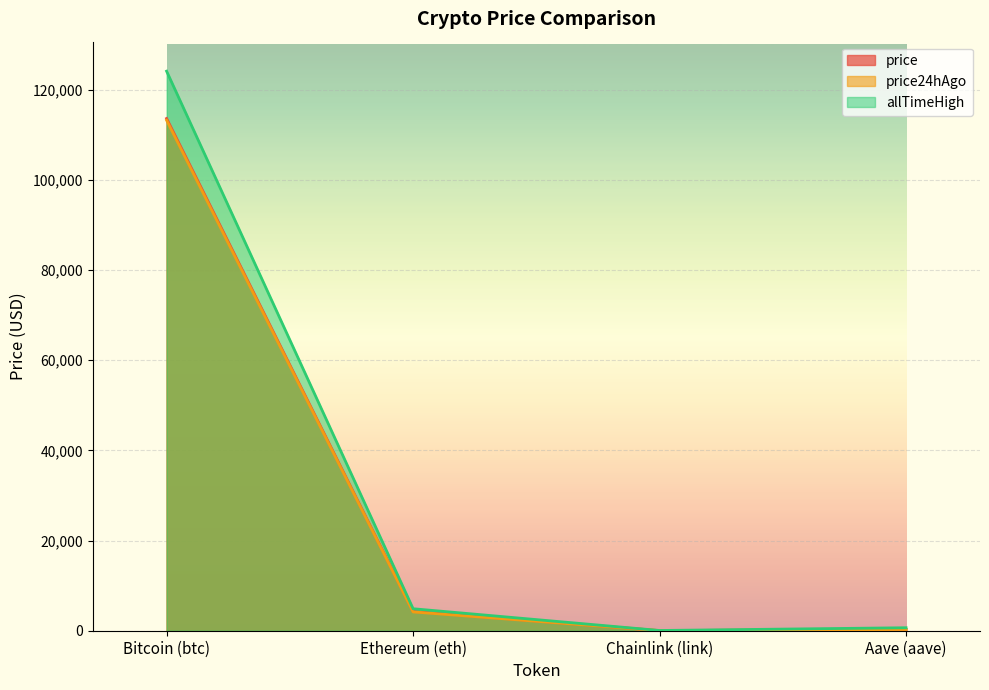

Reading left to right, transcribe all the data shown in this chart.

price: 113630.0	4282.0	25.6	292.2
price24hAgo: 113251.0	4170.9	23.9	279.7
allTimeHigh: 124128.0	4878.3	52.7	661.7